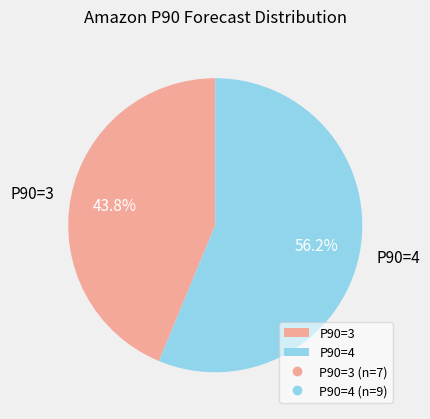

Approximately how many times larger is the value at P90=4 compared to P90=3?

1.3